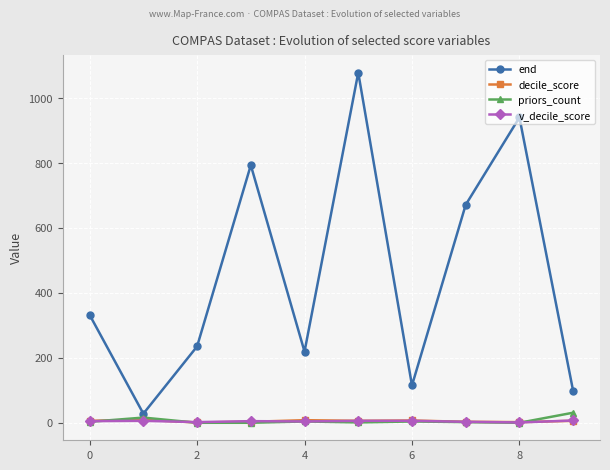

Does the chart display data point markers on the line(s)?

Yes